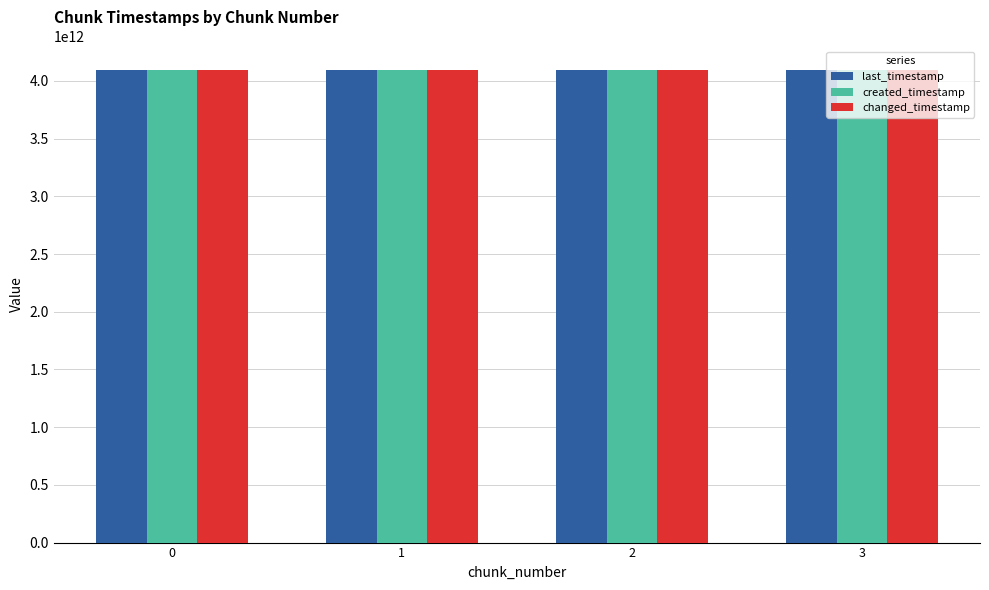

What is the maximum value shown in the chart?

4094166792330